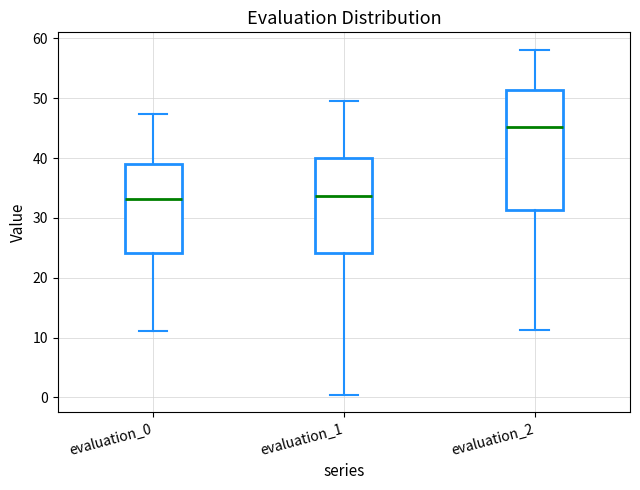

Comparing the boxes themselves (not the whiskers), which one is the tallest?

evaluation_2